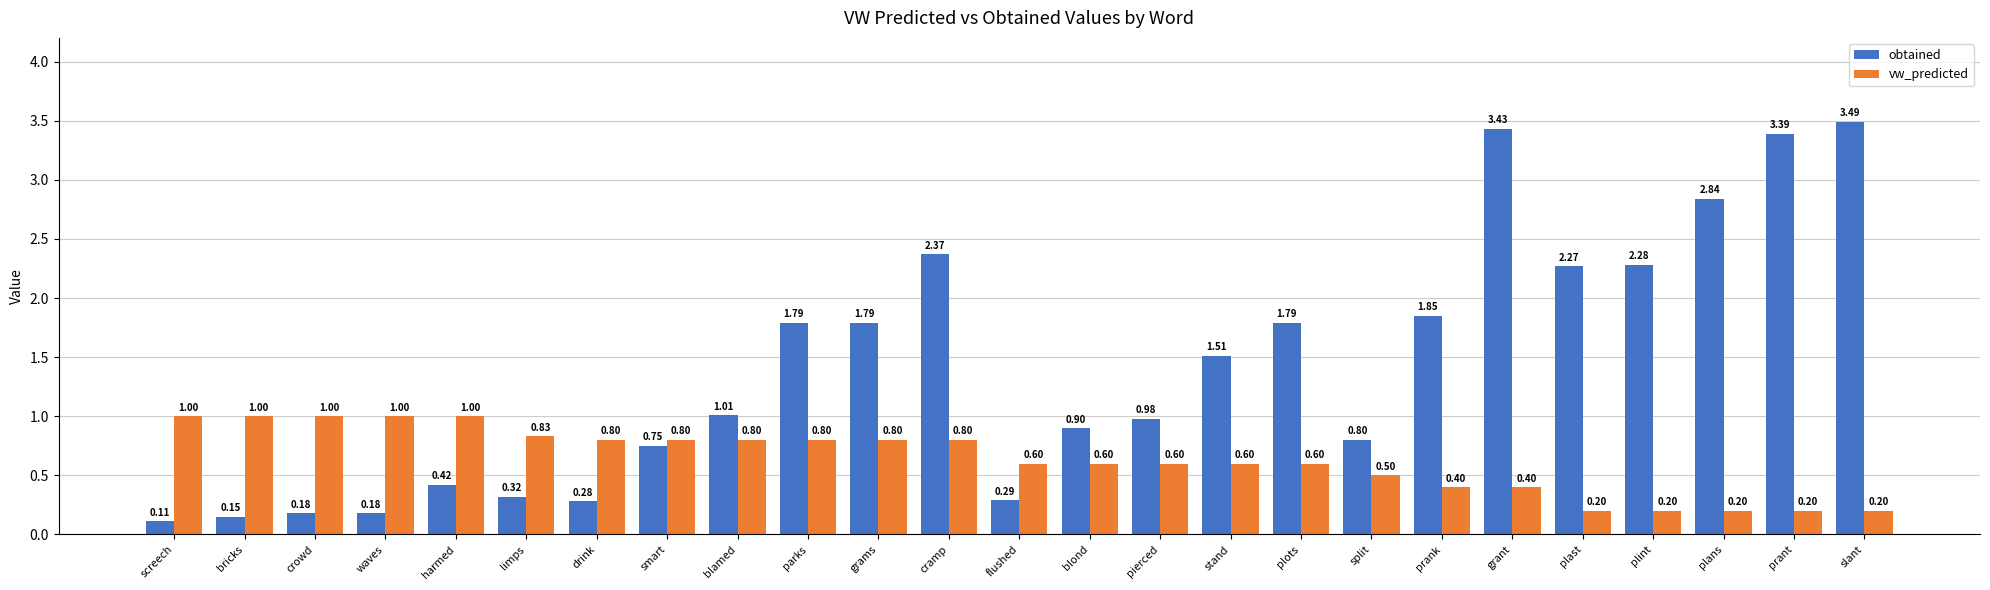

Rank the series by their maximum value, from lowest to highest.

vw_predicted, obtained